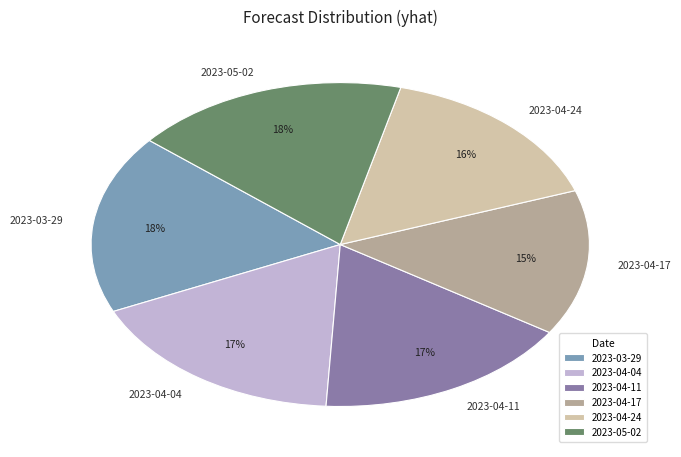

Is it true that 2023-04-17 is 15% of the pie?

True